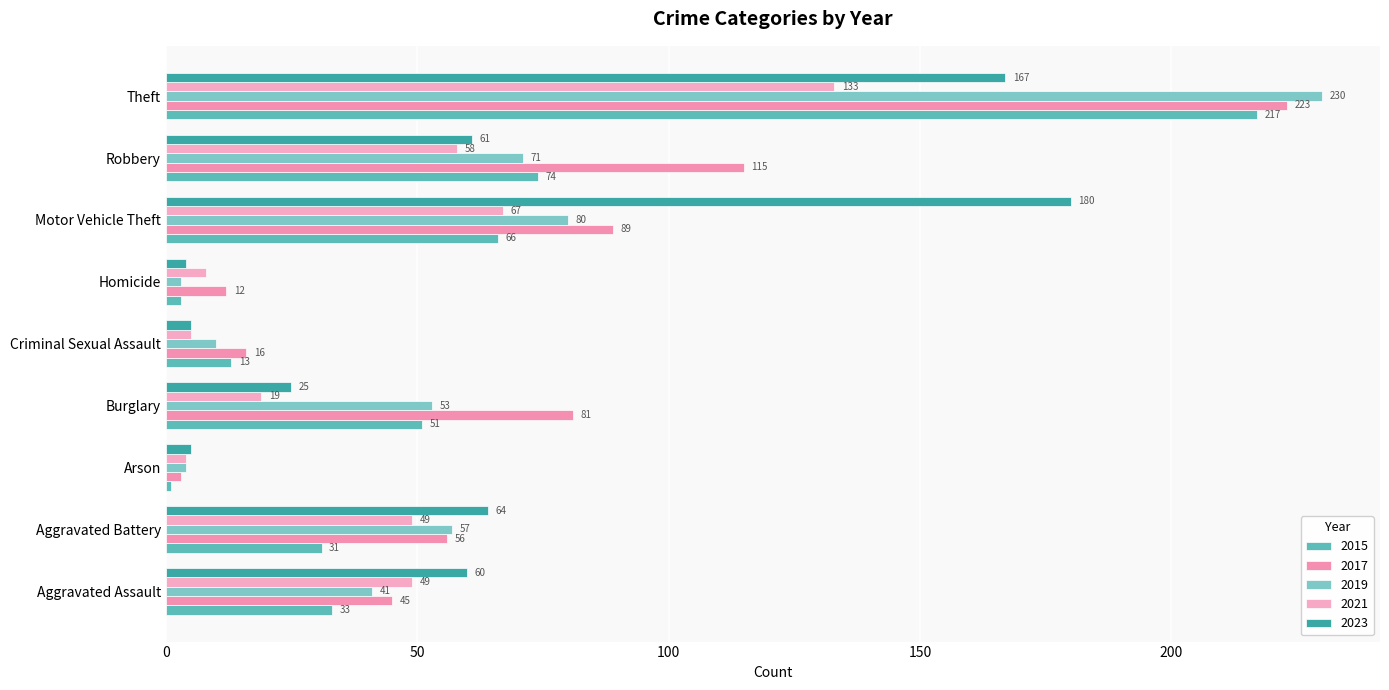

The value of 2015 at Robbery is 74. True or false?

True